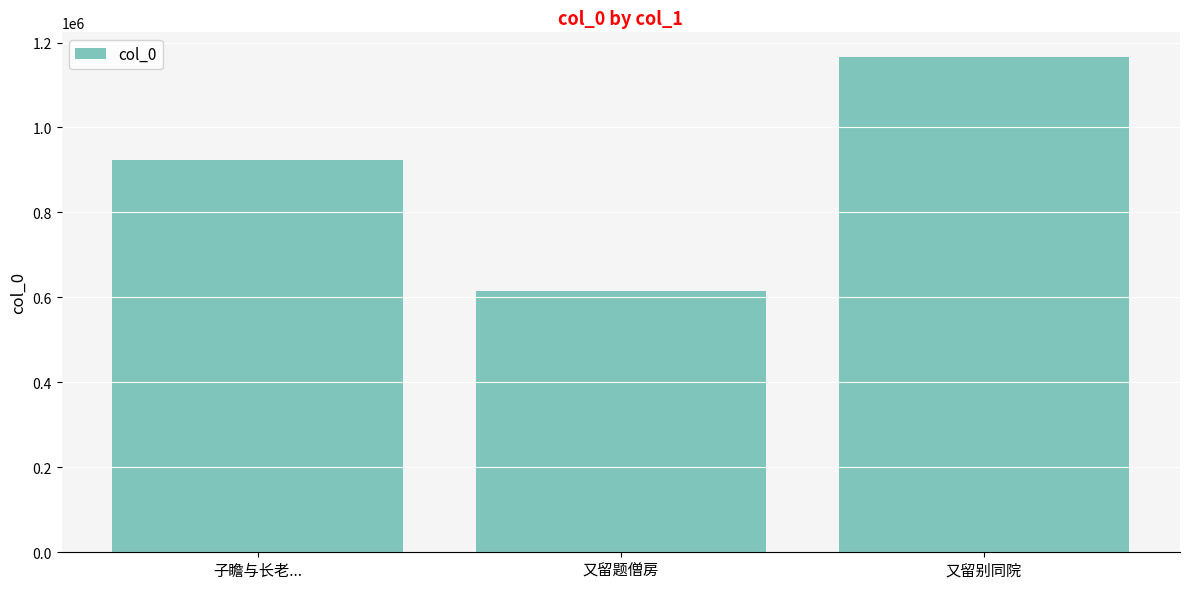

How many data points does each series have?

3